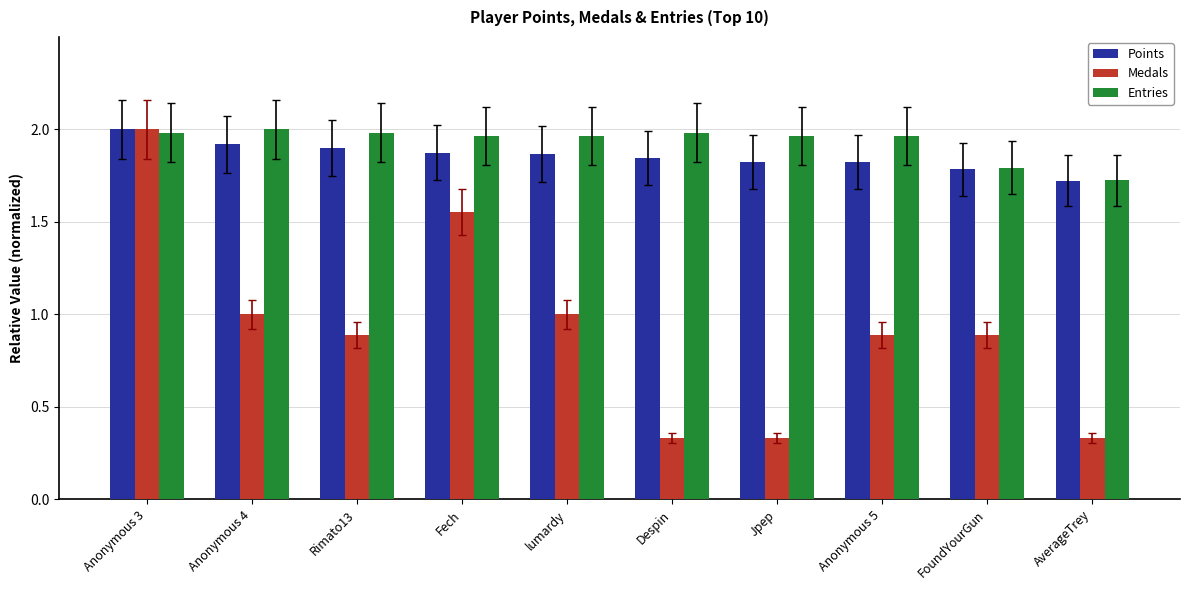

What is the sum of all Entries values?

19.3